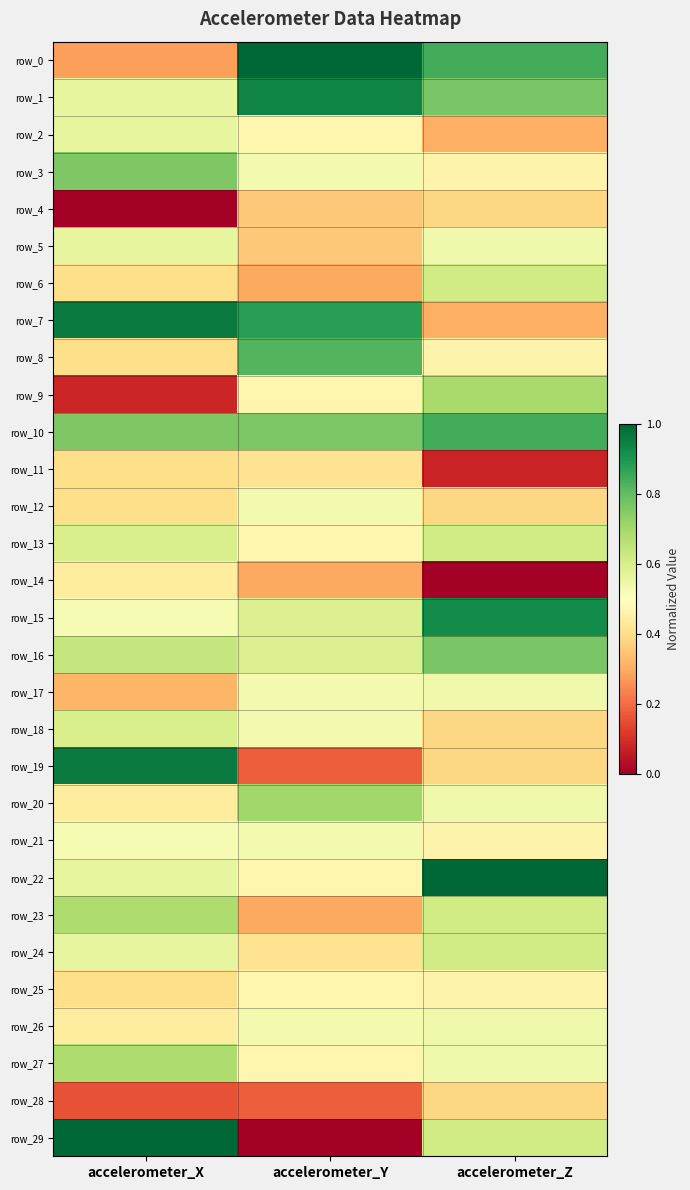

At which label is row_8 closest to 0?

accelerometer_X